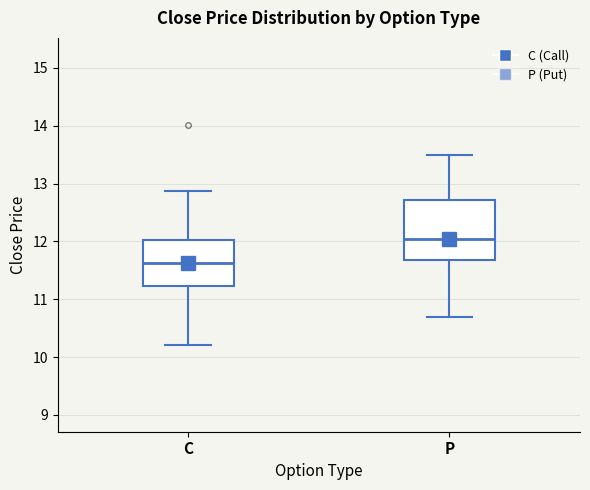

Reading left to right, transcribe this box plot: for each box, give where its median line is, the range the box spans, and where its two whiskers end, as read against the y-axis. The values are not printed on the chart, so give them approximately, as read against the axis.

C: median 11.6, box 11.2 to 12.0, whiskers 10.2 to 12.9
P: median 12.1, box 11.7 to 12.7, whiskers 10.7 to 13.5